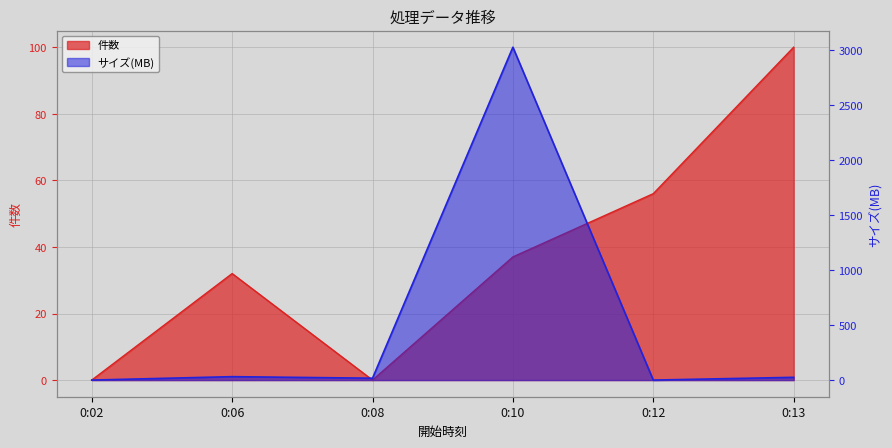

Which series changed the most between 0:02 and 0:13?

件数